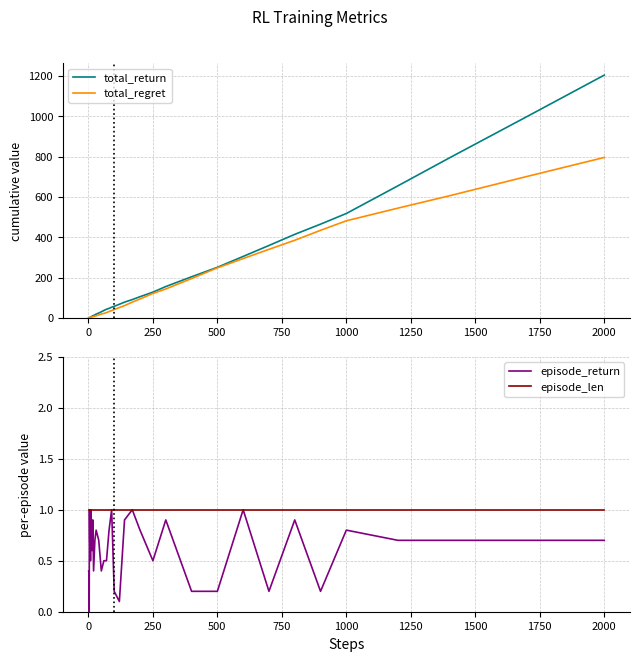

What is the highest value of the episode_return series?

1.0